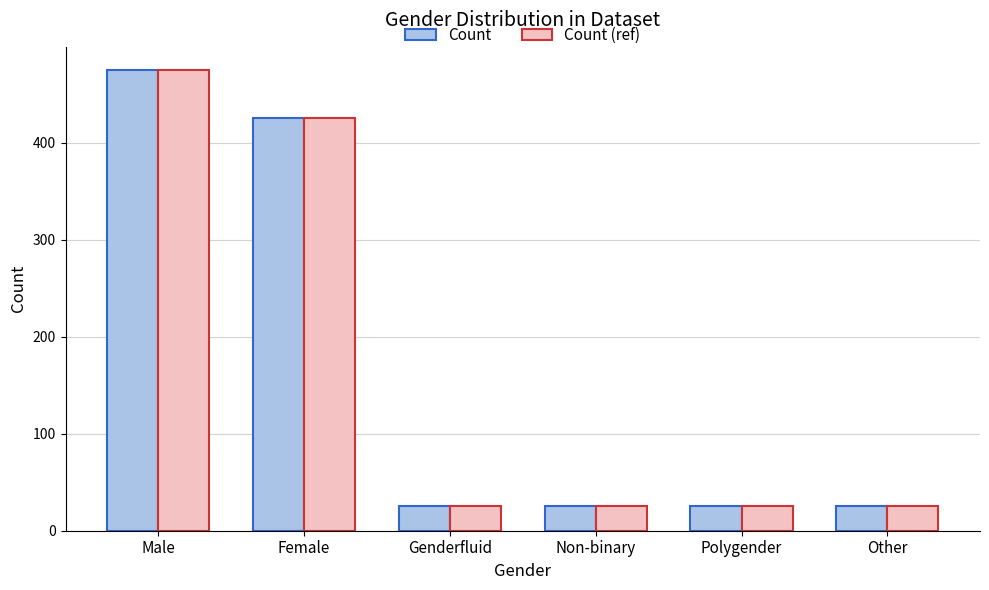

How many bars are there in total?

12